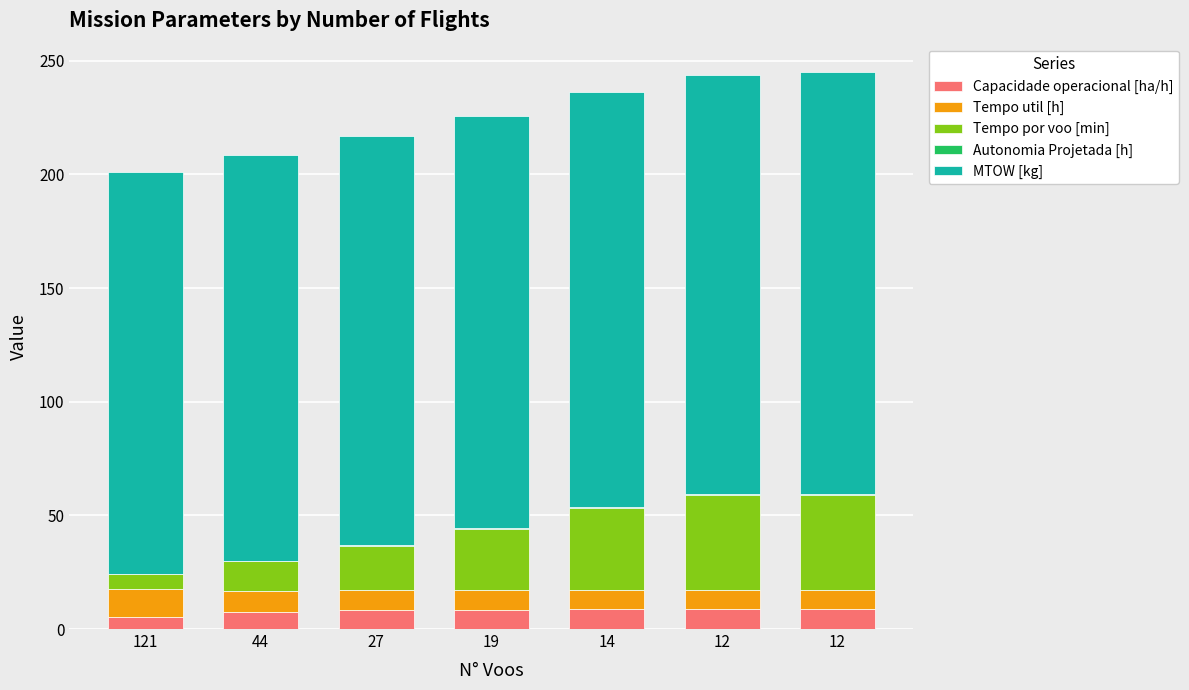

How many values in the Capacidade operacional [ha/h] series exceed 8?

5